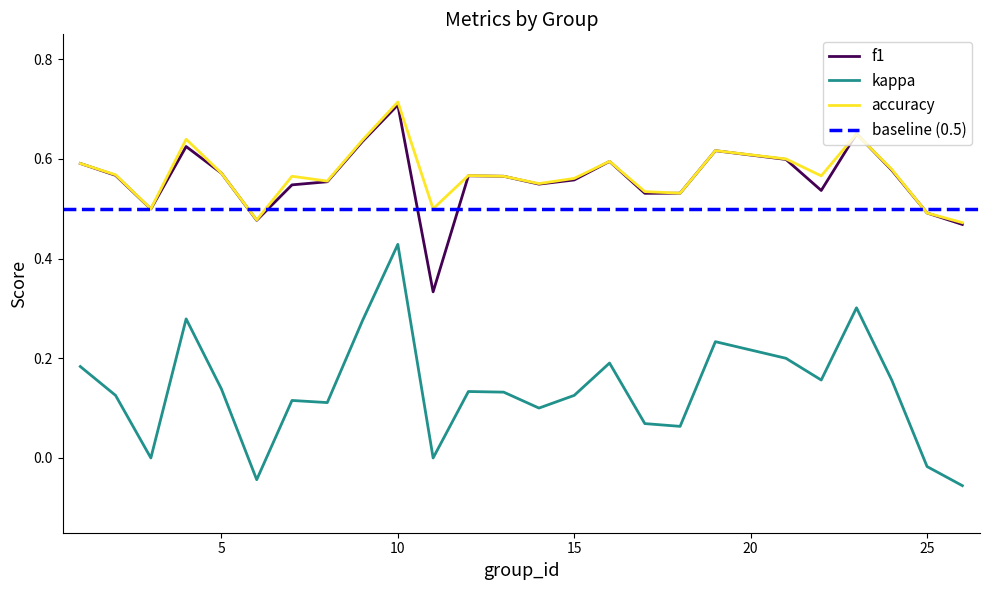

At 7, list the series in order from largest to smallest.

accuracy, f1, kappa